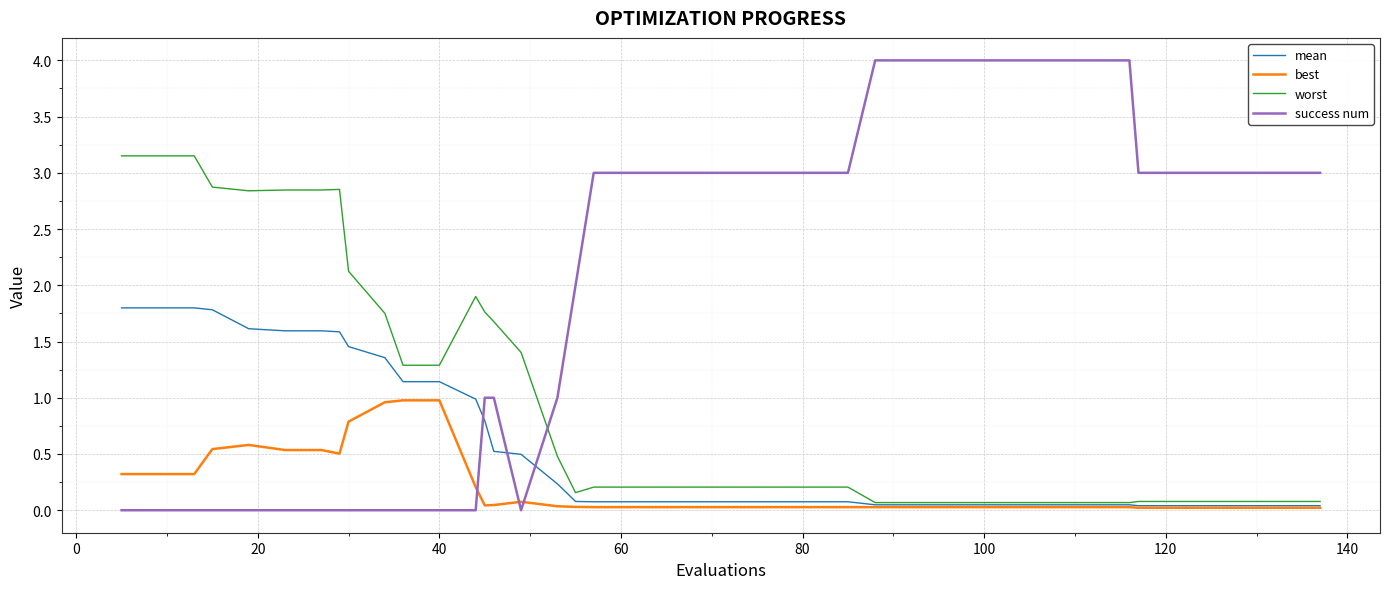

Which series has the widest spread of values?

success num